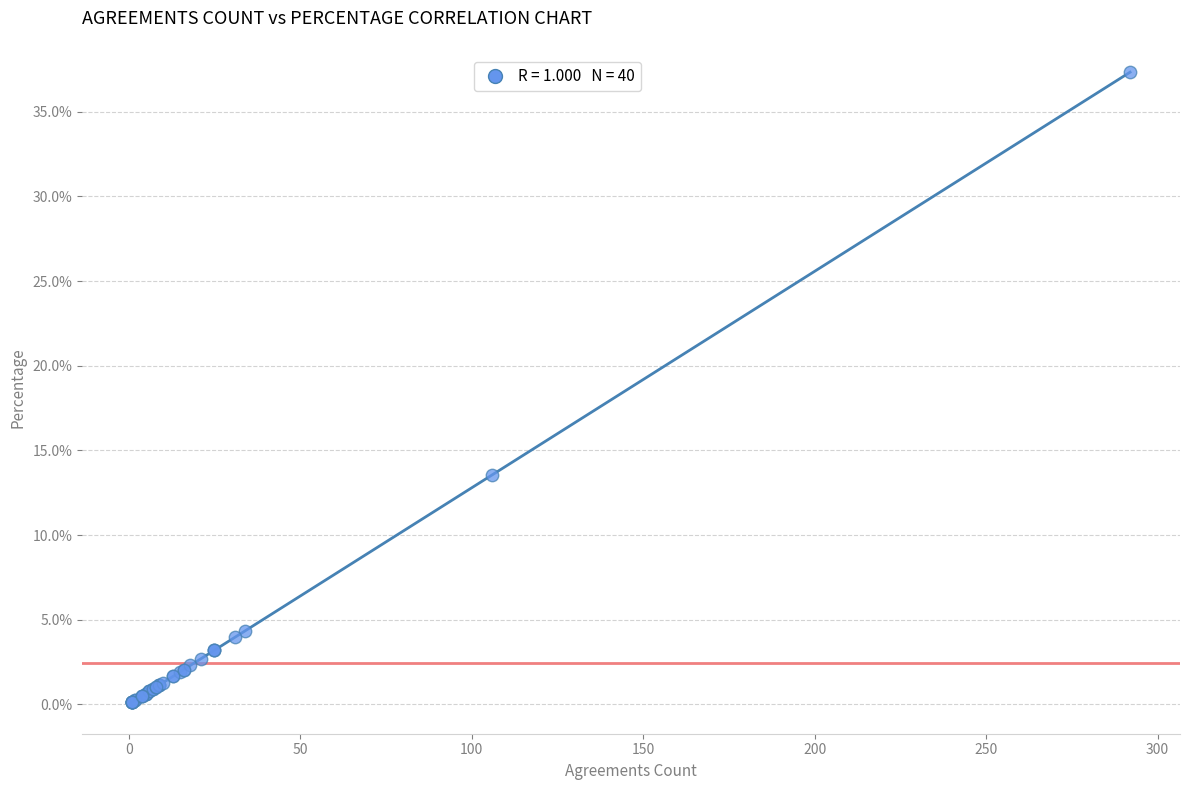

What Y value in the scatter plot is closest to 18?

13.6